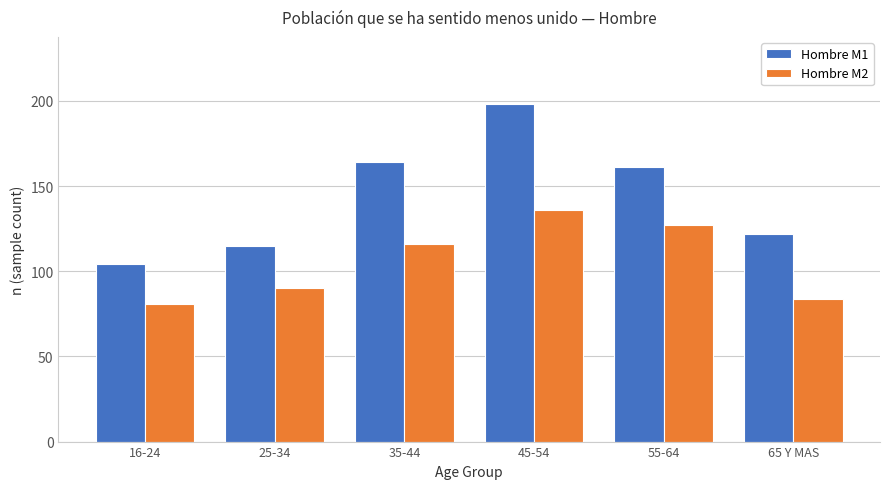

Reading right to left, list all the values displayed in this chart.

Hombre M1: 65 Y MAS=122	55-64=161	45-54=198	35-44=164	25-34=115	16-24=104
Hombre M2: 65 Y MAS=84	55-64=127	45-54=136	35-44=116	25-34=90	16-24=81